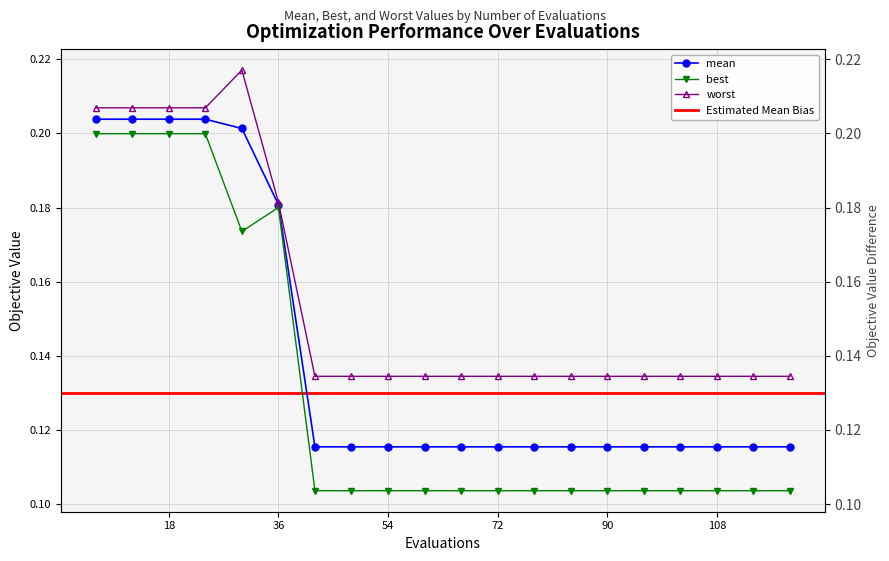

Where is best nearest to the value 0?

108